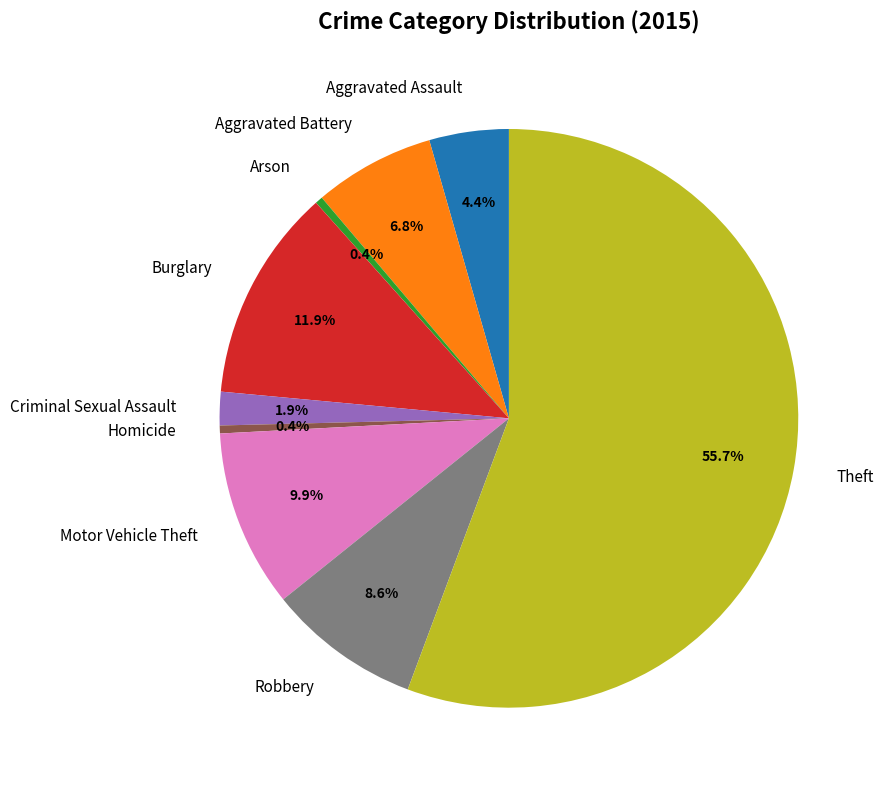

Between Burglary and Aggravated Assault, which is larger?

Burglary